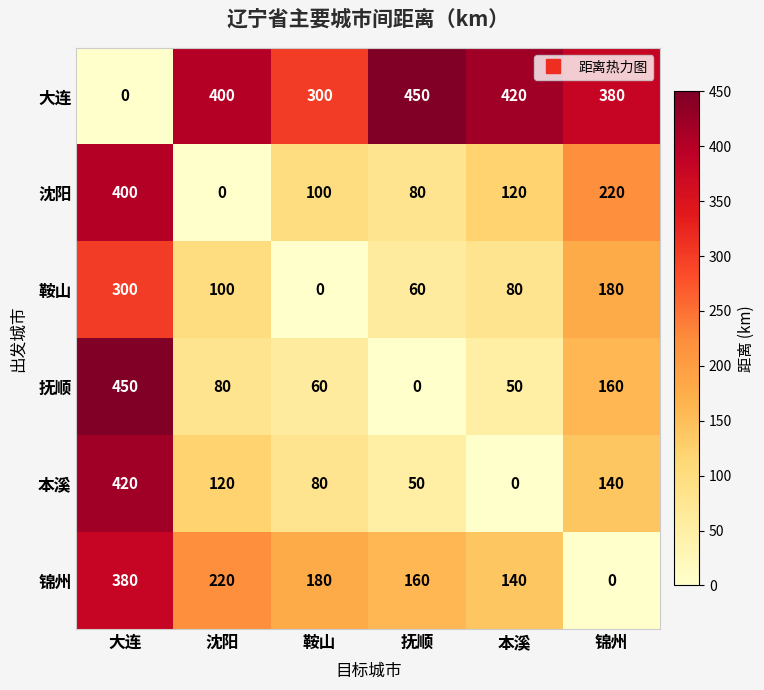

What is the difference between the 沈阳 values at 沈阳 and 锦州?

220